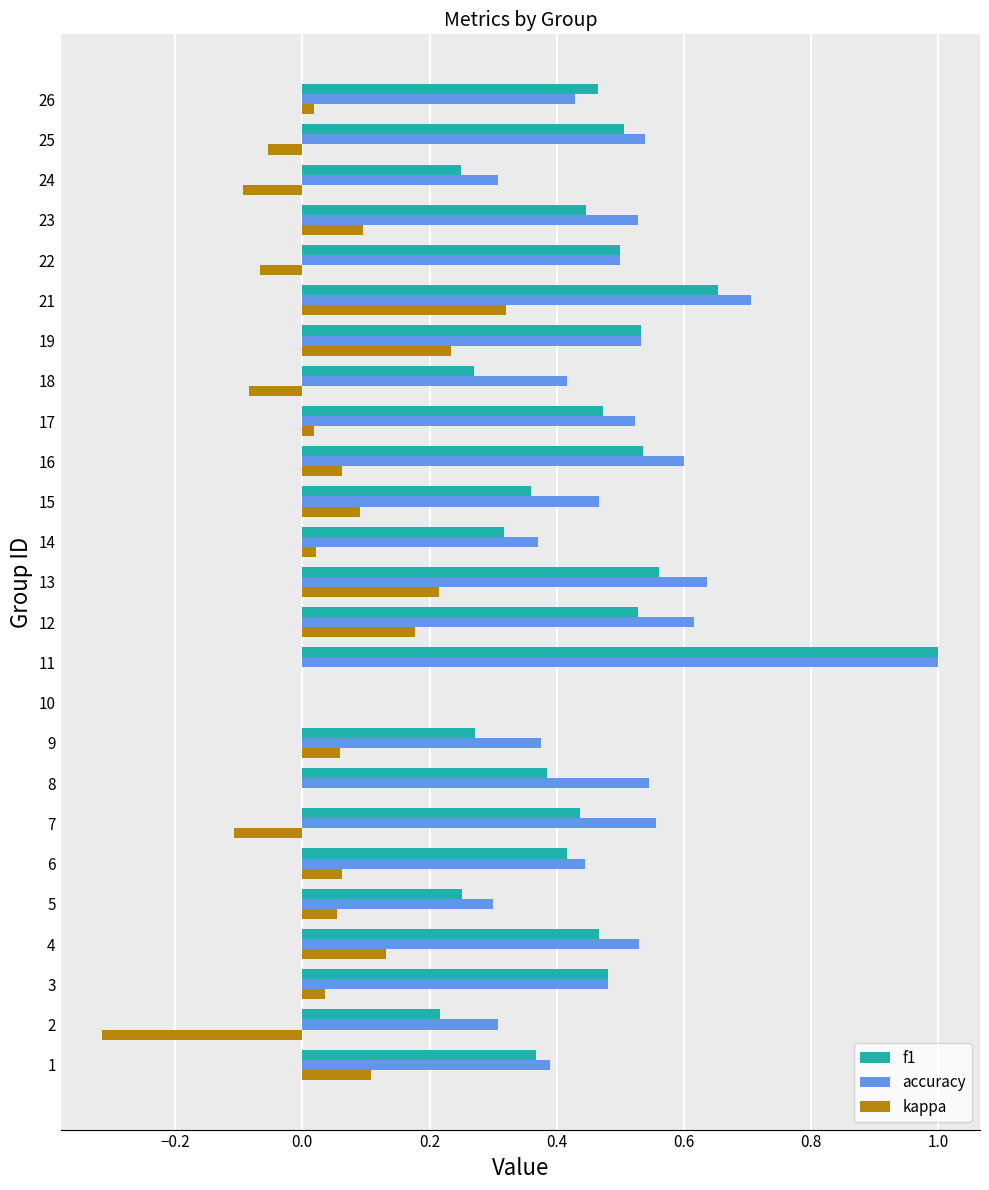

What is the sum of the f1 values at 3 and 4?

0.9